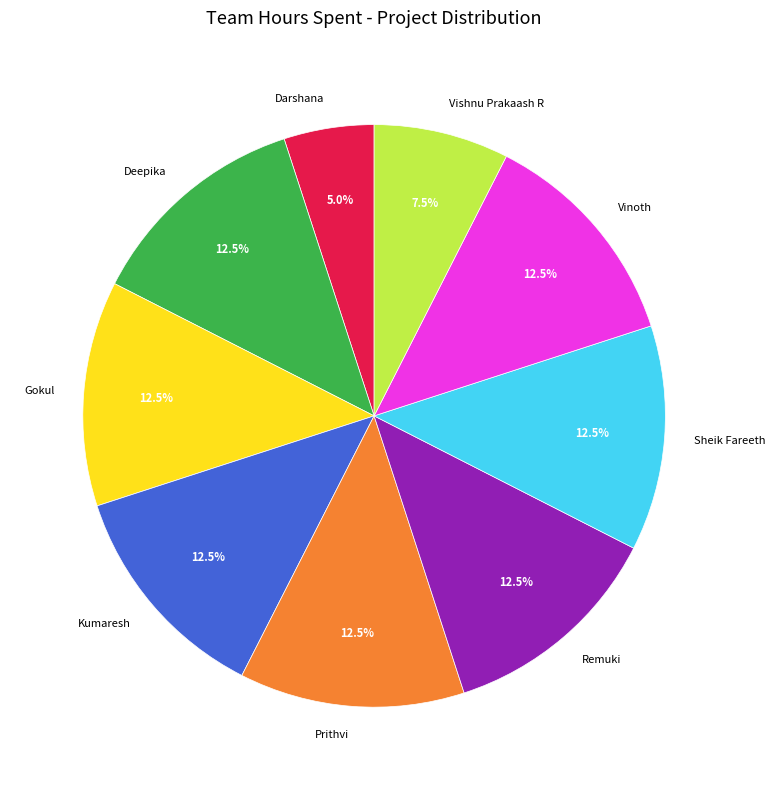

Does any single category account for the majority?

No